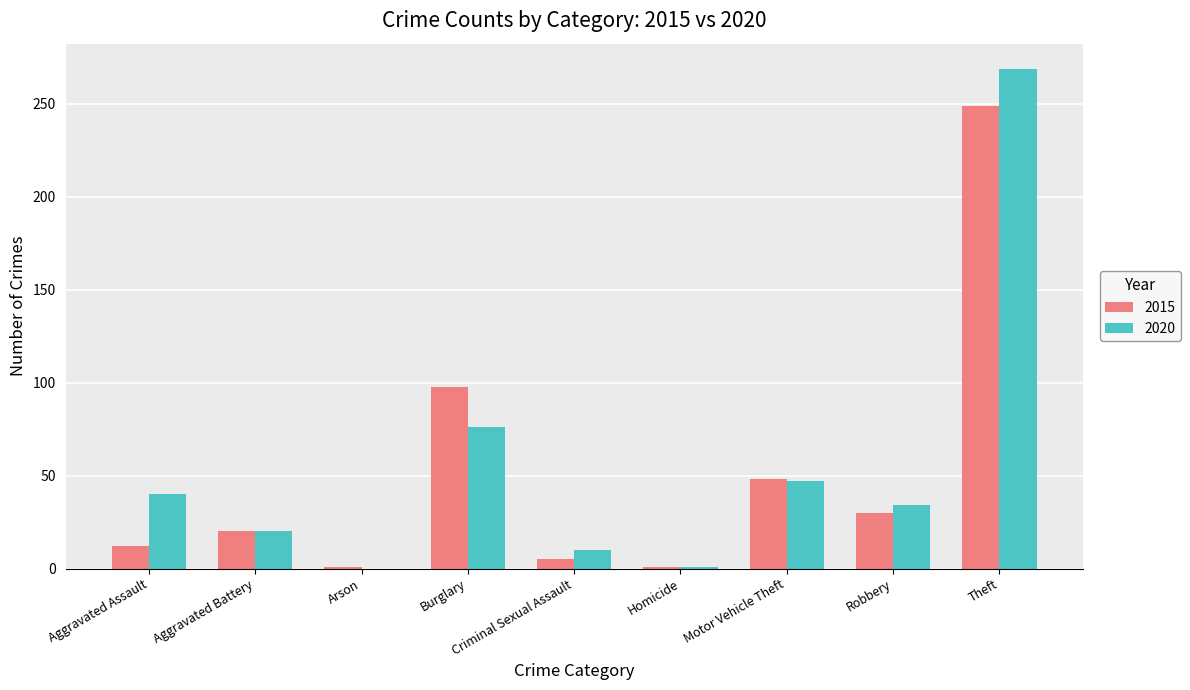

What are all the series names shown in the legend?

2015, 2020